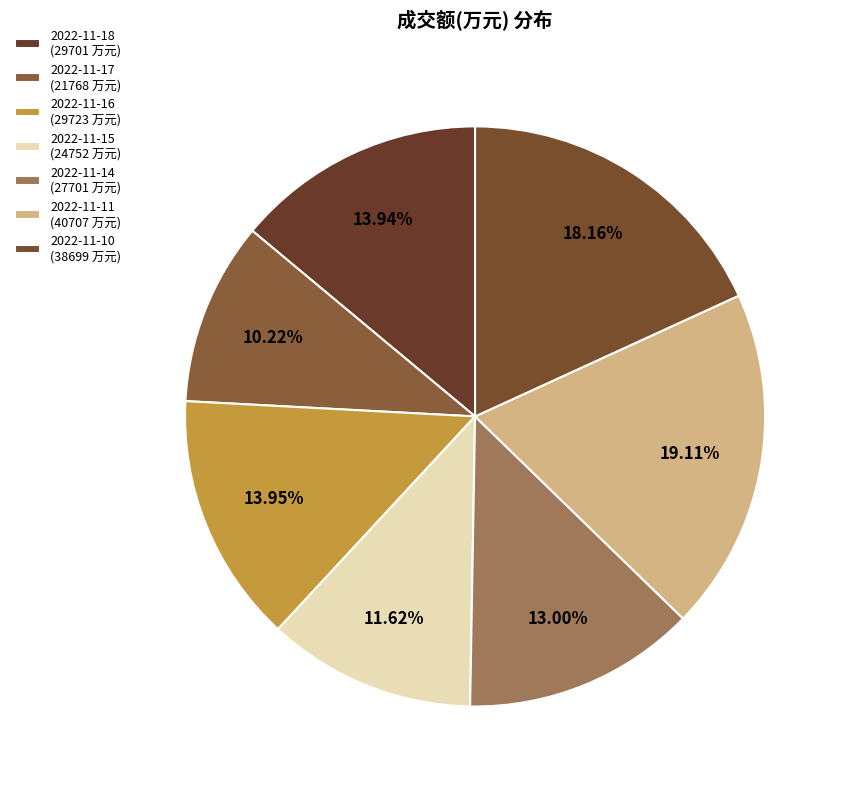

Rank the categories by value from lowest to highest.

2022-11-17, 2022-11-15, 2022-11-14, 2022-11-18, 2022-11-16, 2022-11-10, 2022-11-11